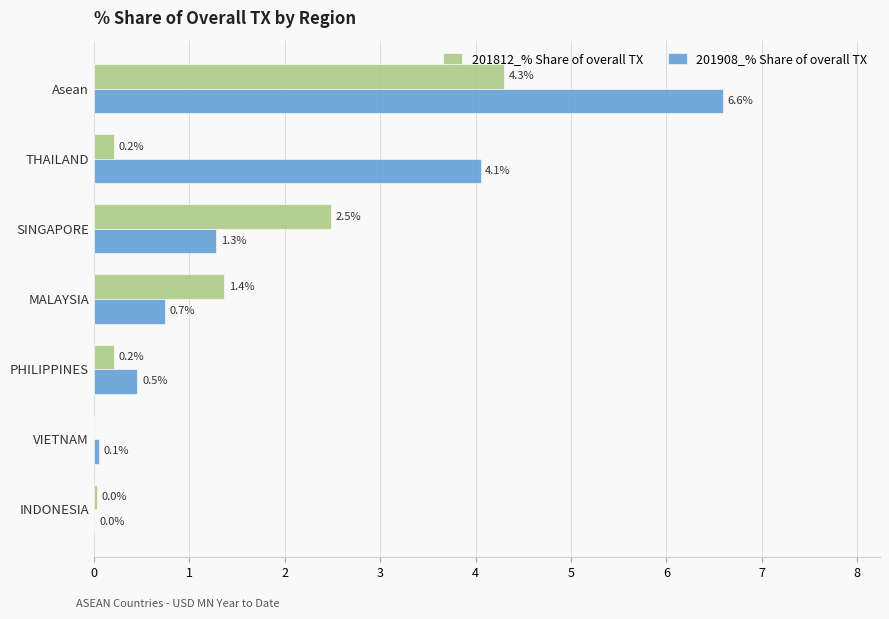

Where is 201812_% Share of overall TX nearest to the value 2?

SINGAPORE